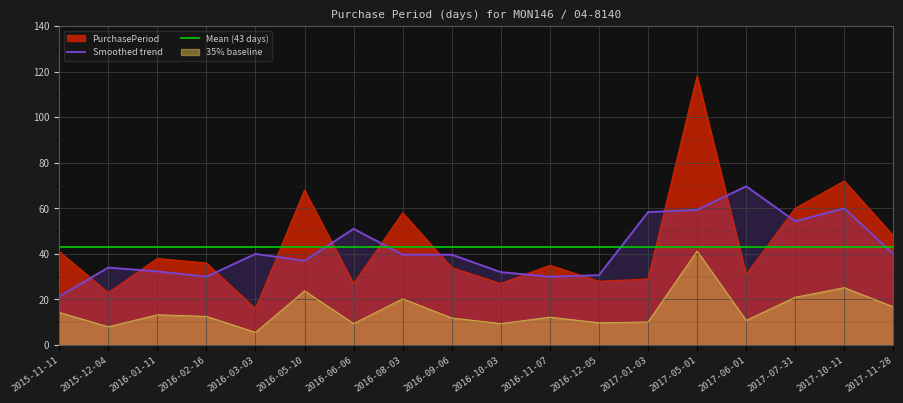

What is the greatest value displayed?

118